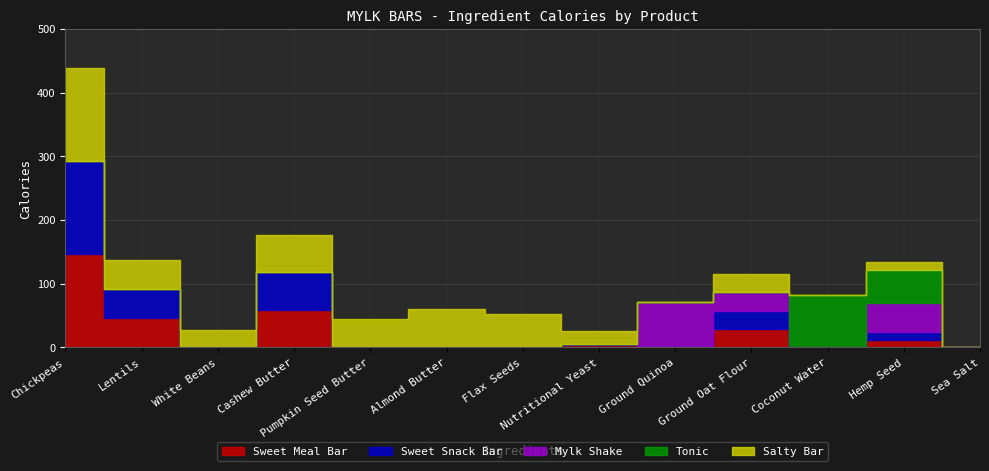

What are all the series names shown in the legend?

Sweet Meal Bar, Sweet Snack Bar, Mylk Shake, Tonic, Salty Bar